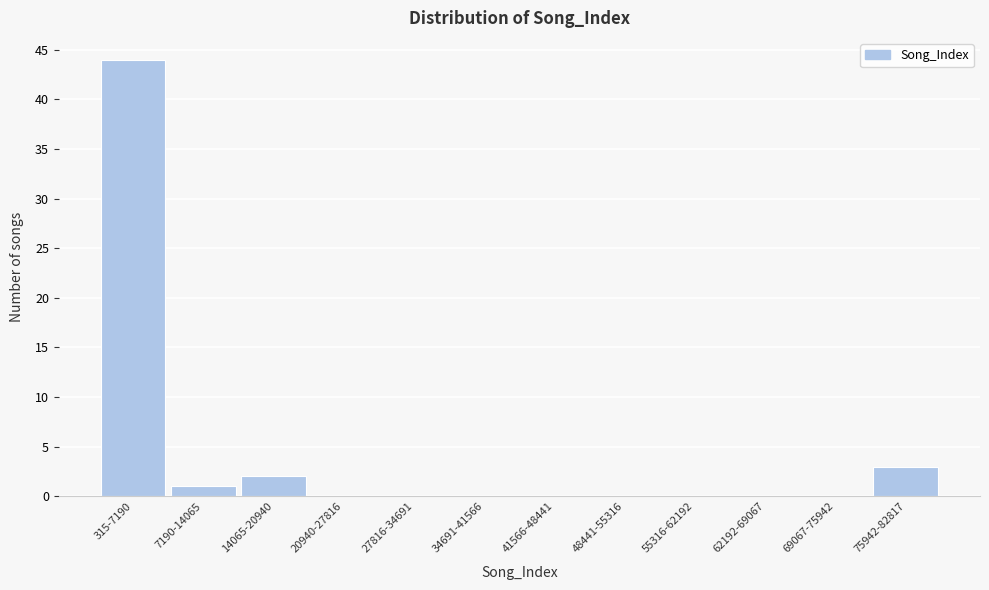

Reading left to right, what are all the values shown in this chart?

315-7190=44	7190-14065=1	14065-20940=2	20940-27816=0	27816-34691=0	34691-41566=0	41566-48441=0	48441-55316=0	55316-62192=0	62192-69067=0	69067-75942=0	75942-82817=3